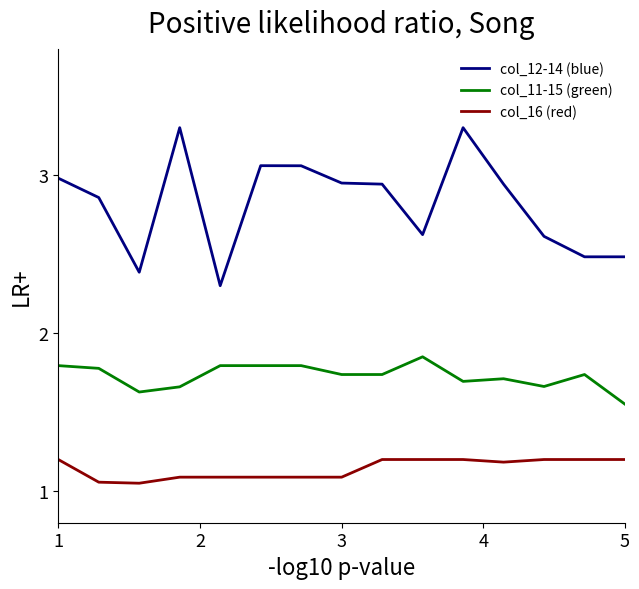

What is the highest value of the col_12-14 (blue) series?

3.3